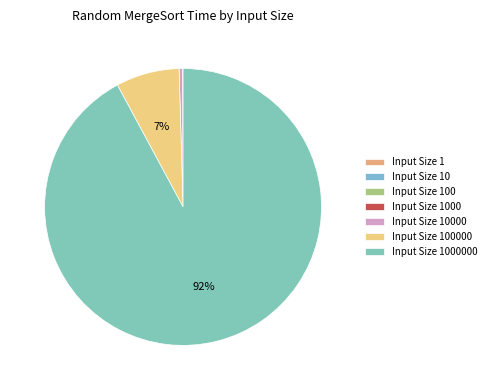

How many segments does this pie chart have?

7